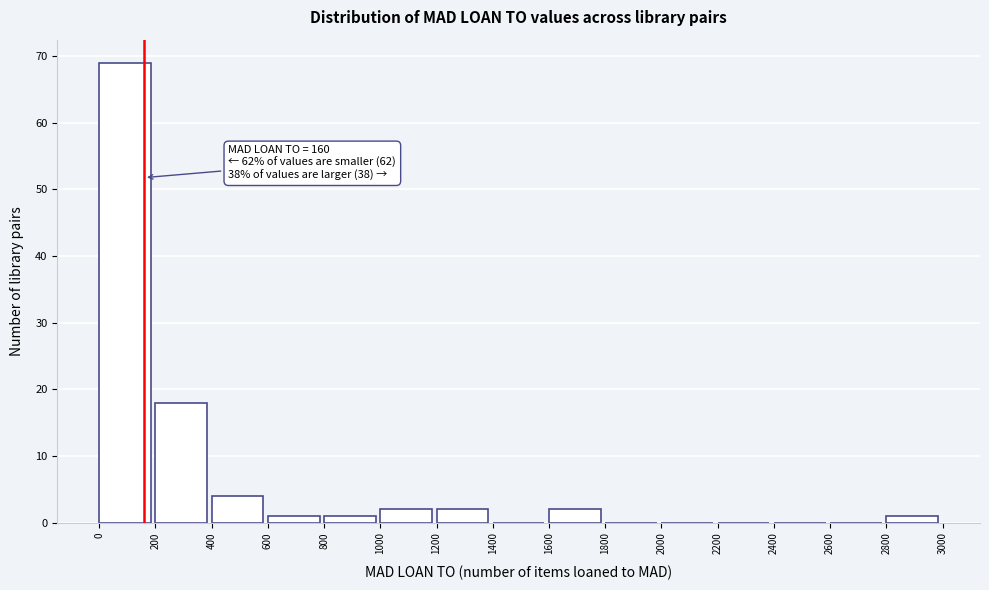

Which range on the x-axis has the tallest bar?

0 to 200